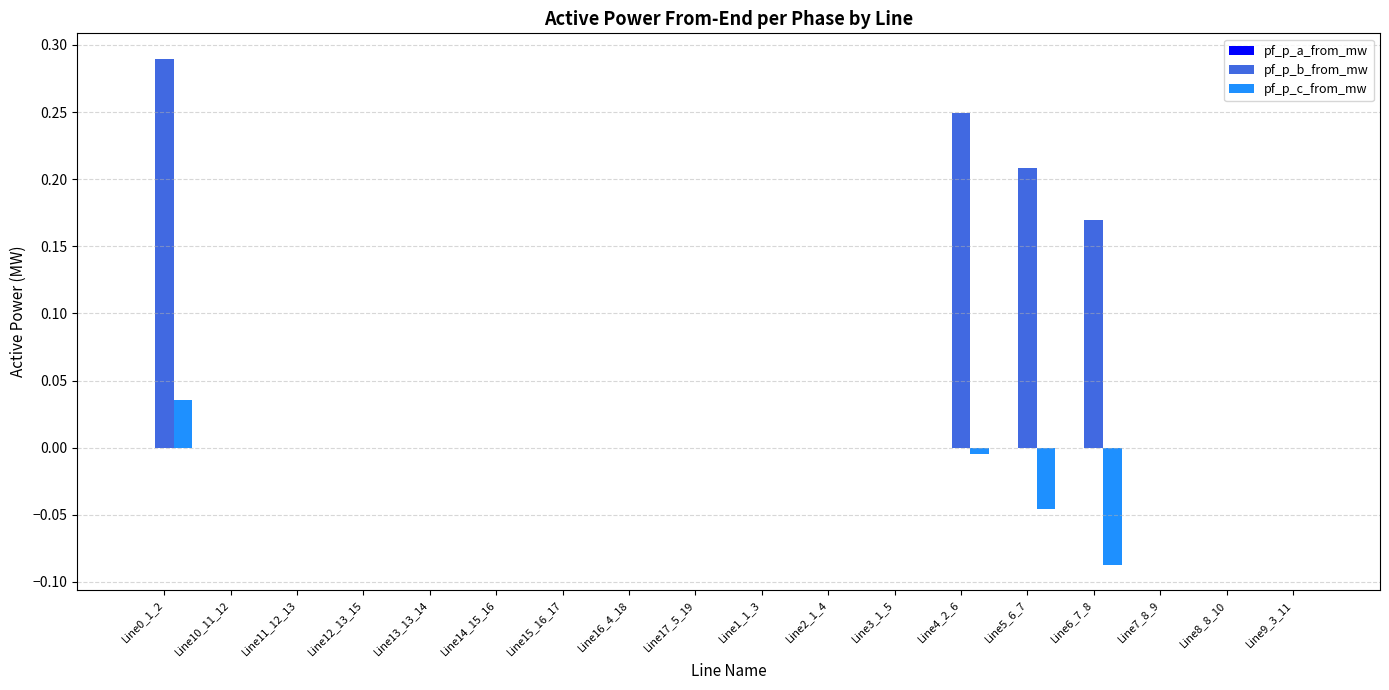

How many series are shown in this chart?

3